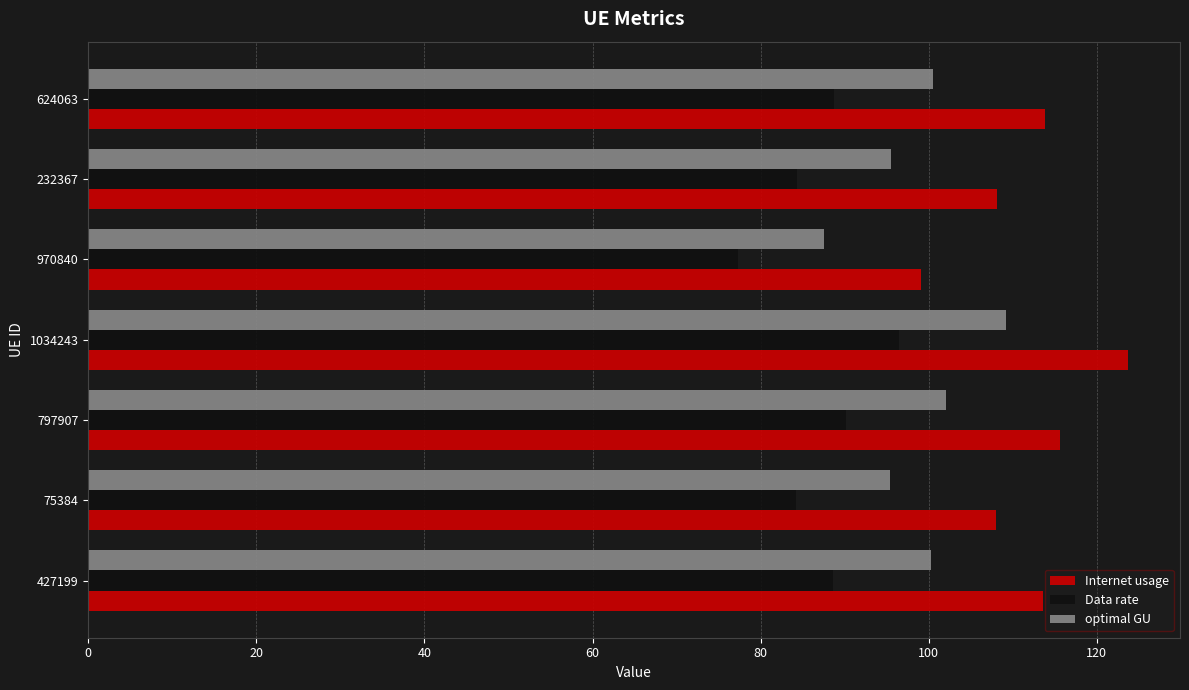

List the series in order of their overall mean, lowest first.

Data rate, optimal GU, Internet usage